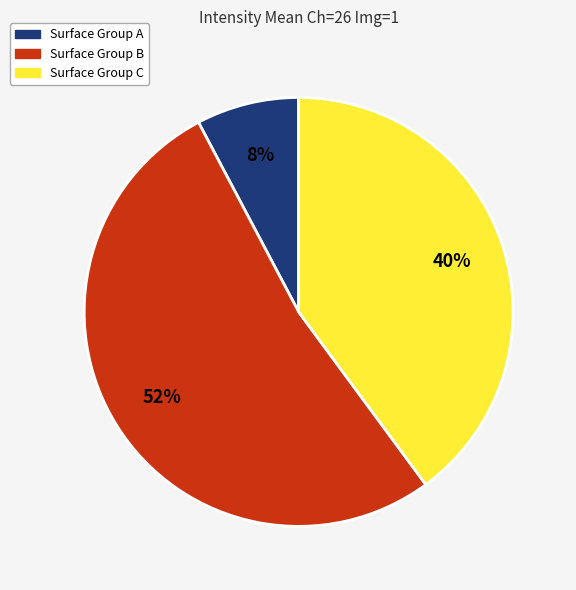

Does any single category account for the majority?

Yes